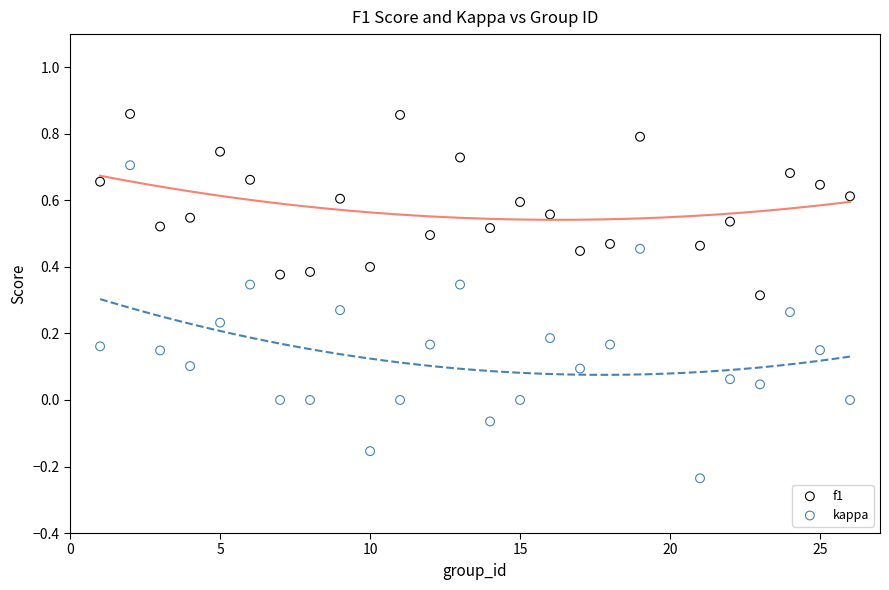

Which series contains the lowest Y value?

kappa